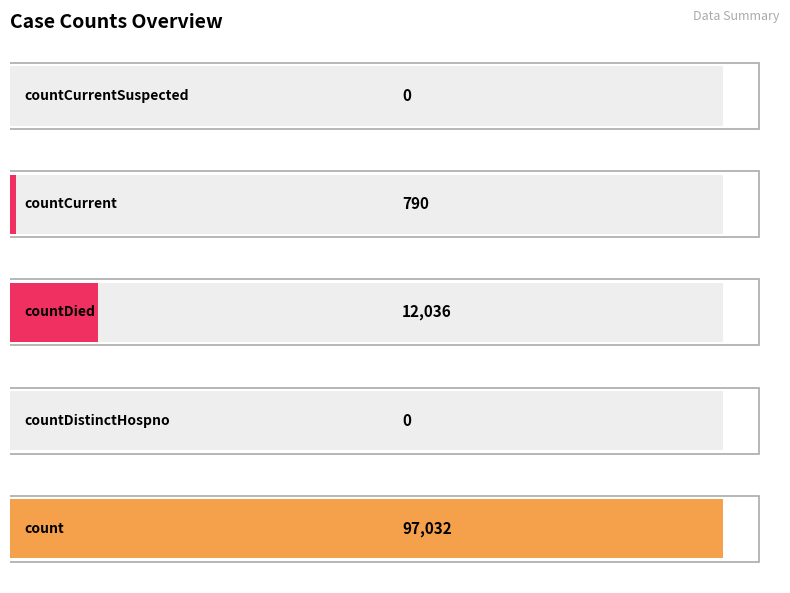

The value at 3 is 445. True or false?

False